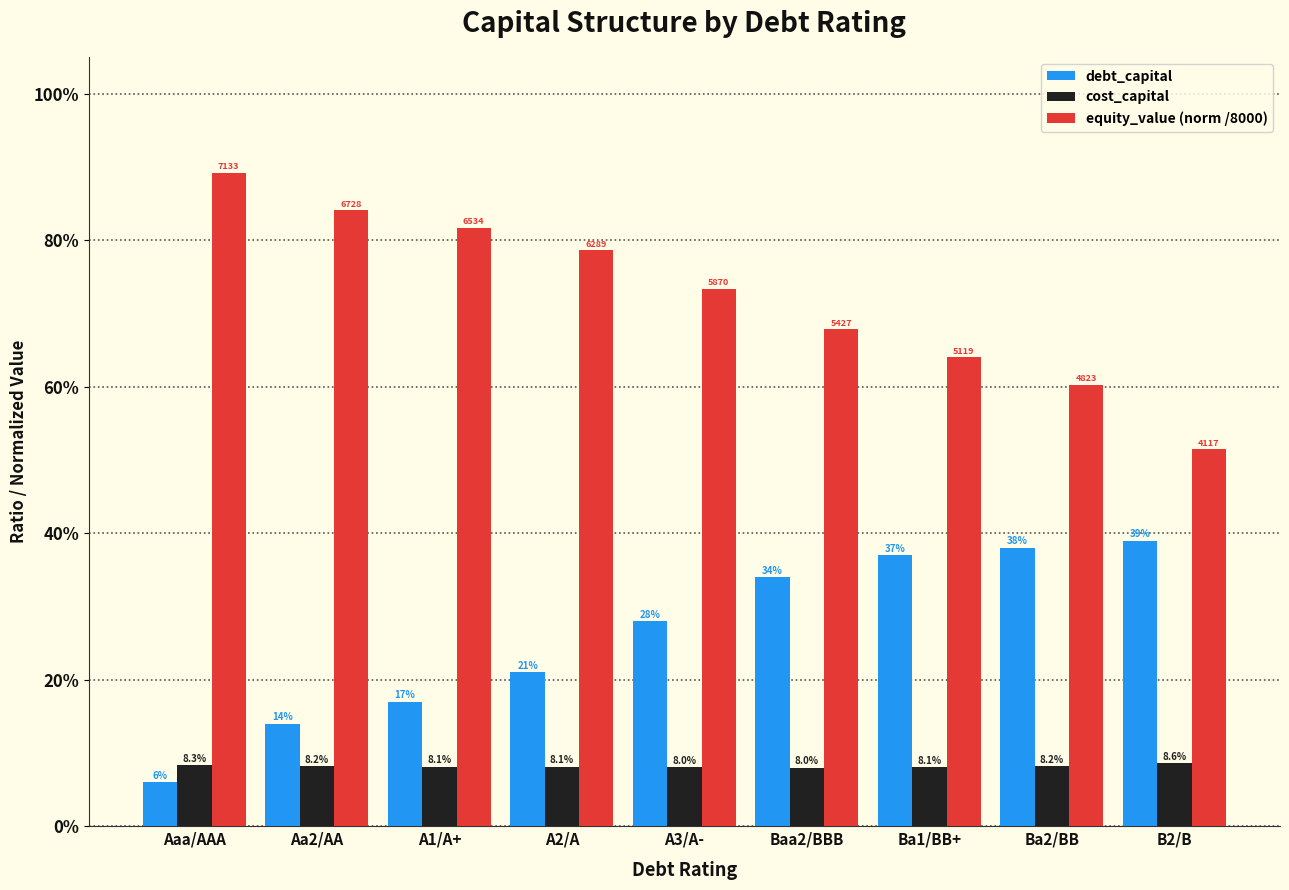

What are all the series names shown in the legend?

debt_capital, cost_capital, equity_value (norm /8000)